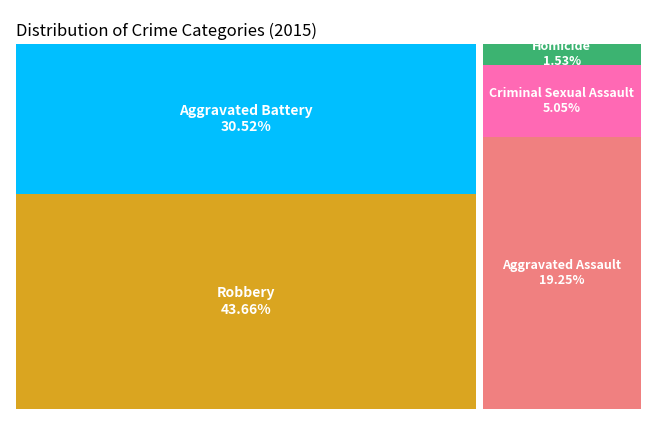

Rank the categories by value from lowest to highest.

Homicide, Criminal Sexual Assault, Aggravated Assault, Aggravated Battery, Robbery